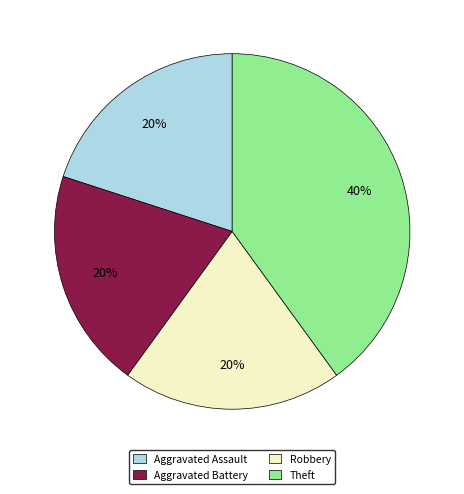

To the nearest percent, what is the combined percentage of Aggravated Assault and Aggravated Battery?

40%